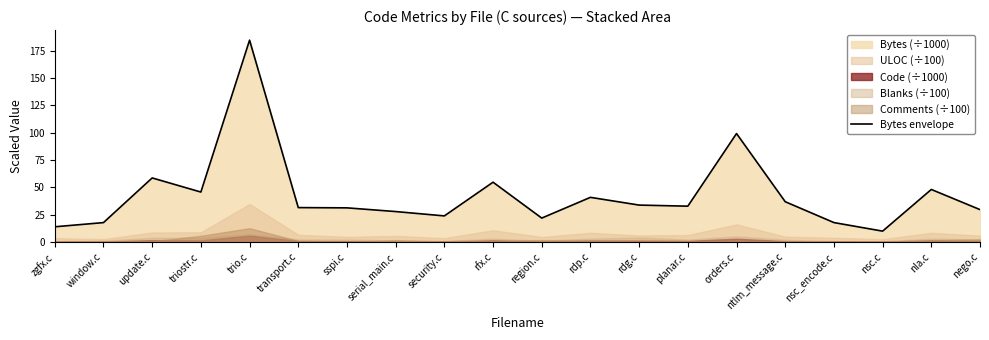

At which category does the chart reach its peak across all series?

trio.c